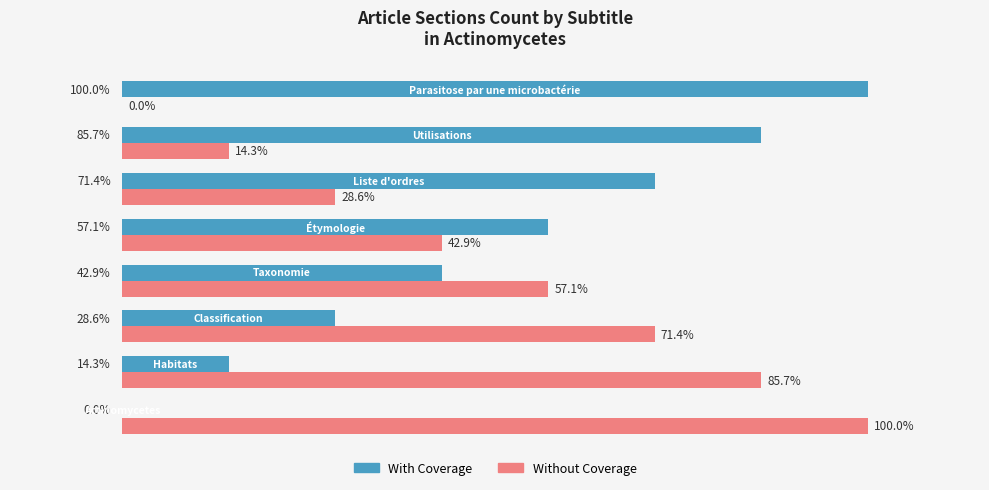

What are all the series names shown in the legend?

With Coverage, Without Coverage